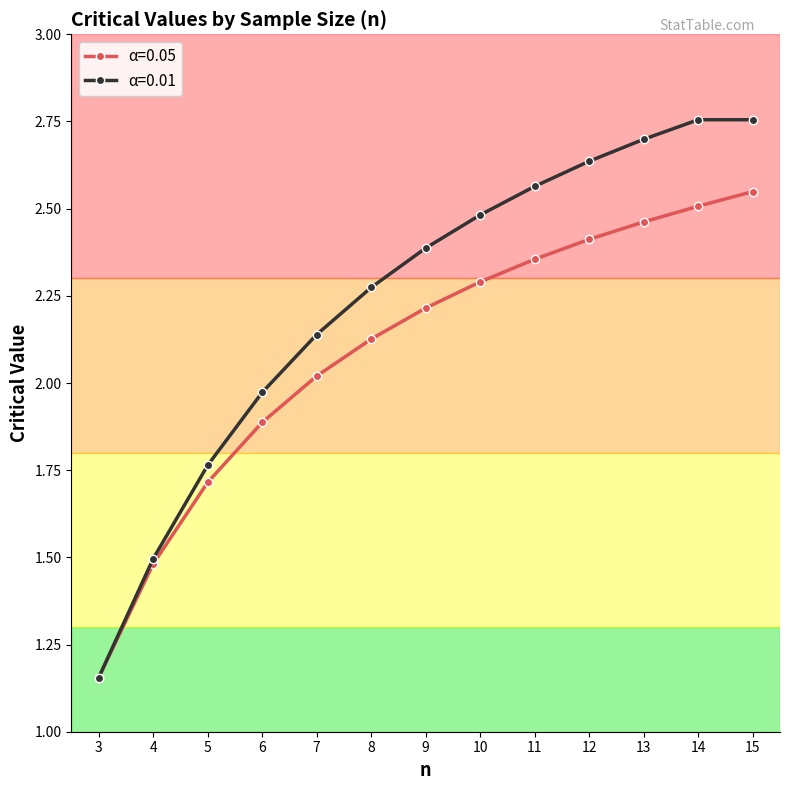

How many series are shown in this chart?

2